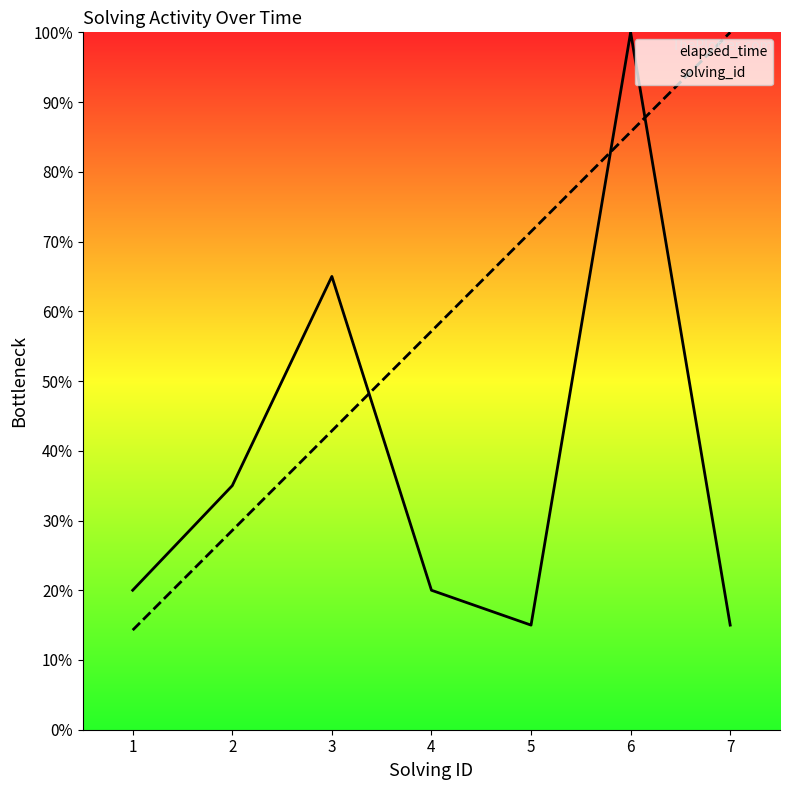

What is the average value of the solving_id series?

57.1